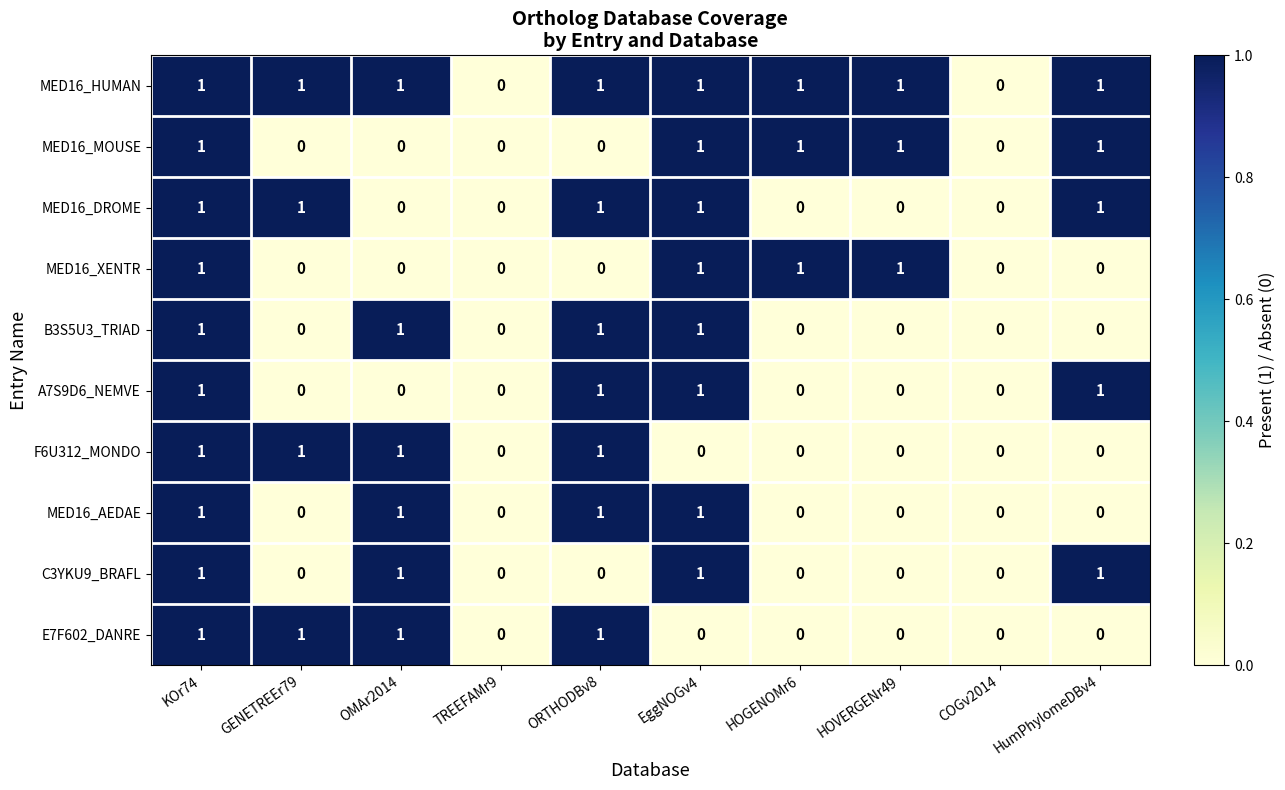

At which category is the sum across all series the highest?

KOr74